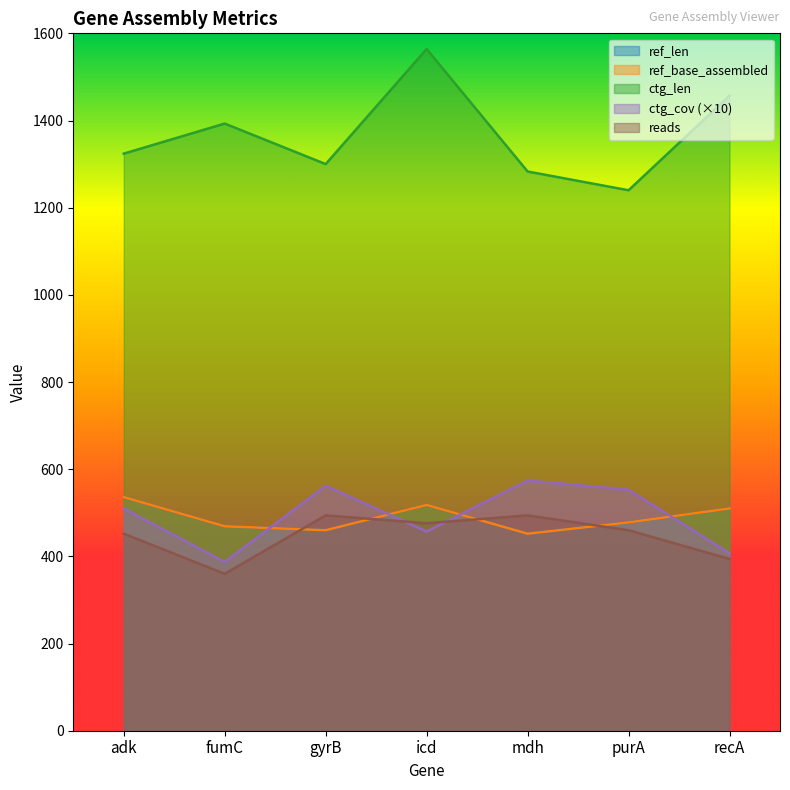

What is the value of the ref_base_assembled point at the 7th from the left?

510